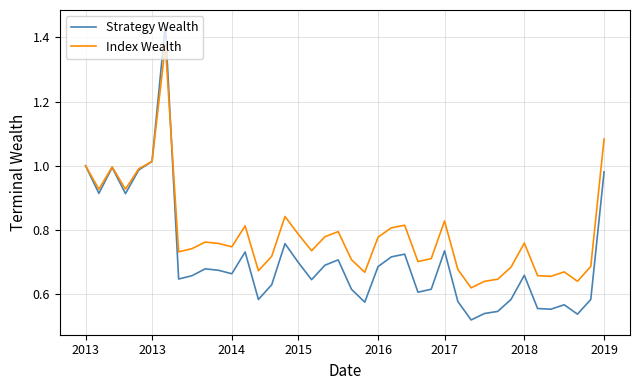

Rank the series by their average value, from lowest to highest.

Strategy Wealth, Index Wealth